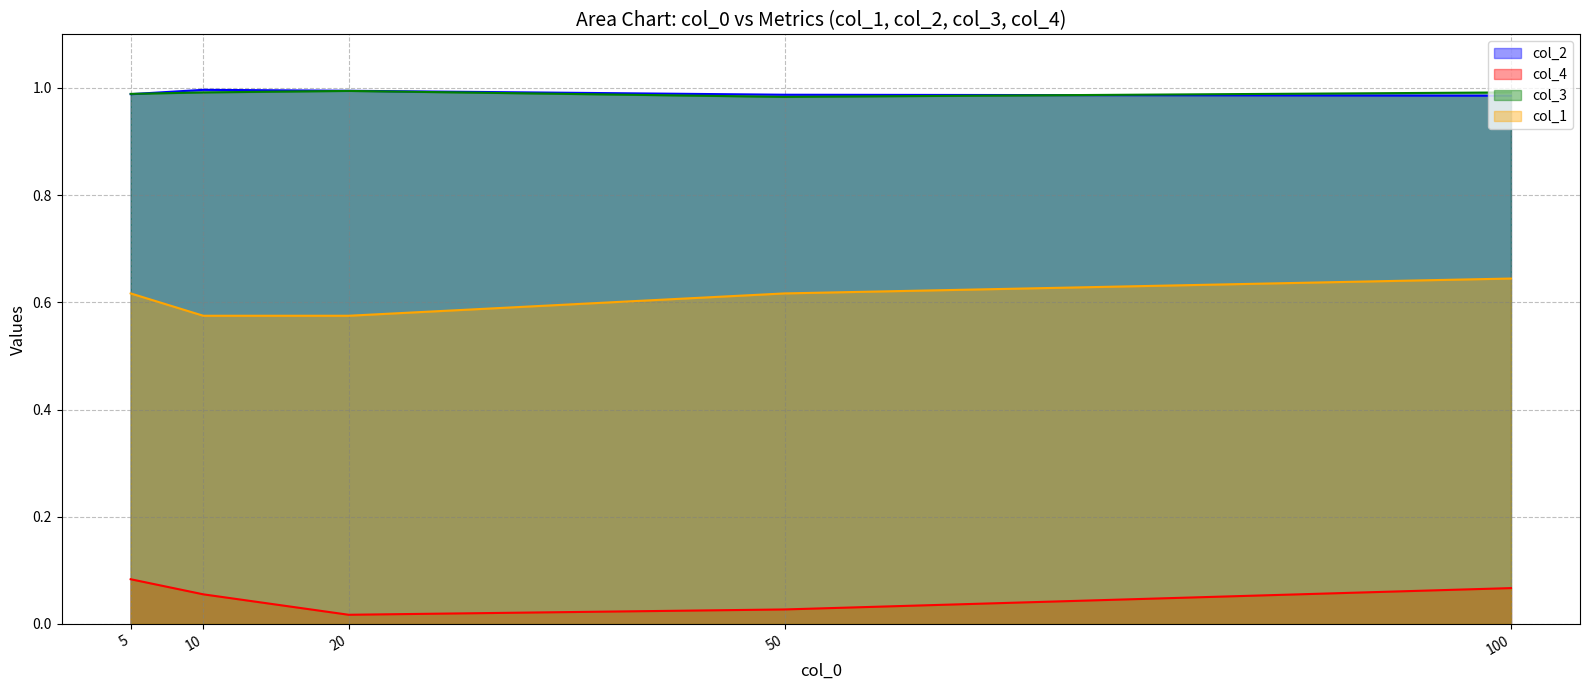

How many lines are shown in the chart?

4